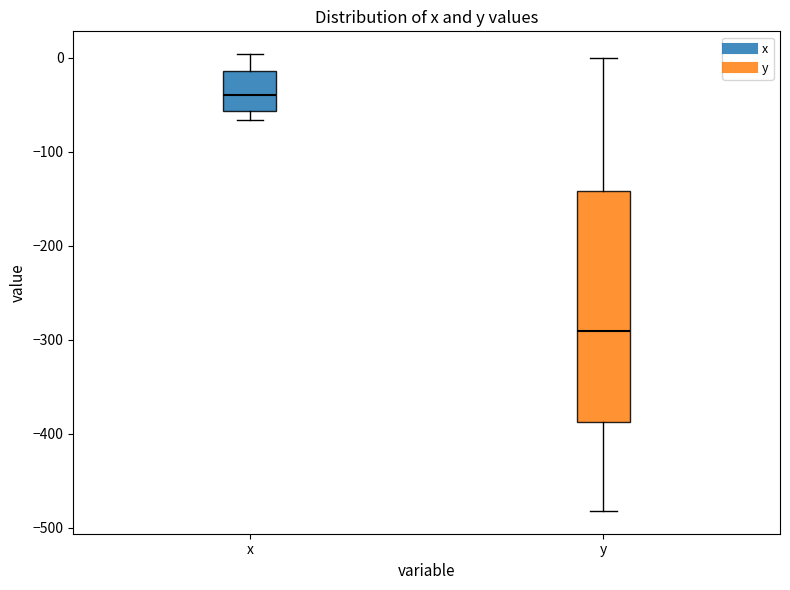

Where is the upper edge of the box for x on the y-axis? The values are not printed on the chart, so give them approximately, as read against the axis.

-10